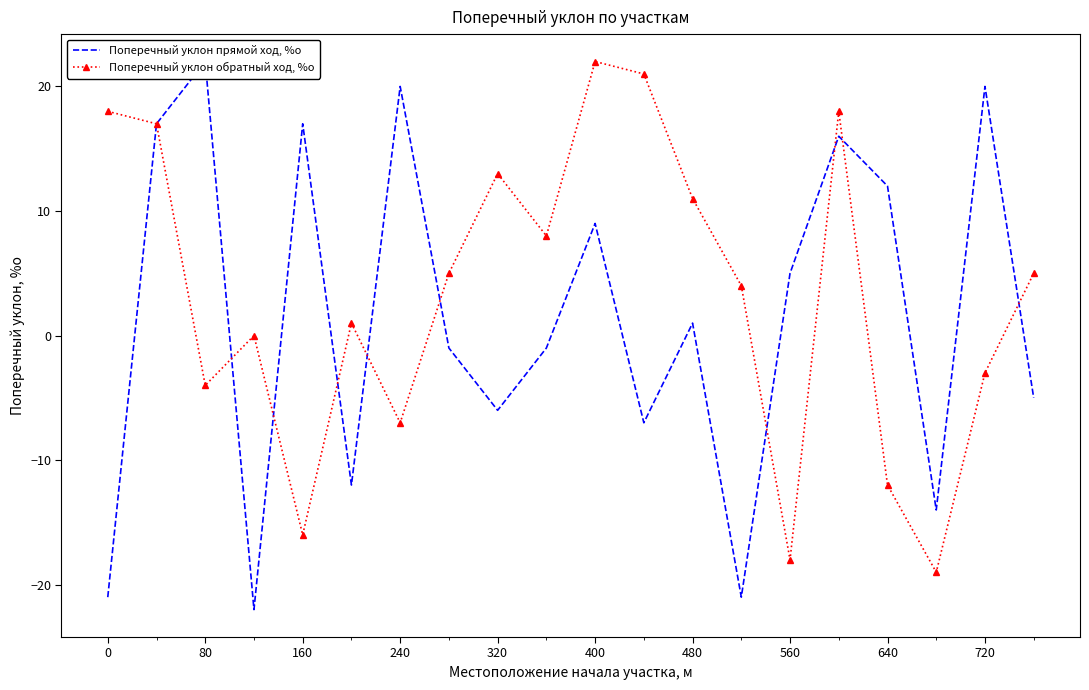

Is it true that Поперечный уклон обратный ход, %о equals 10 at 0?

False